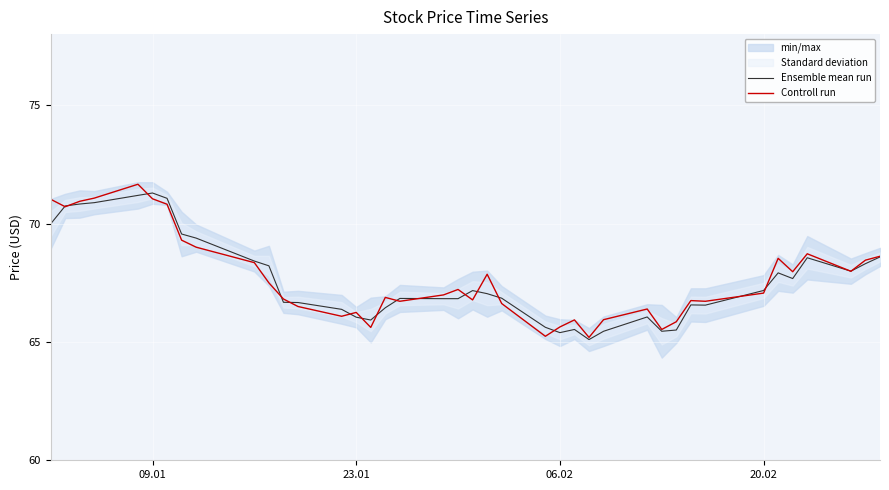

What is the highest value of the Controll run series?

71.7